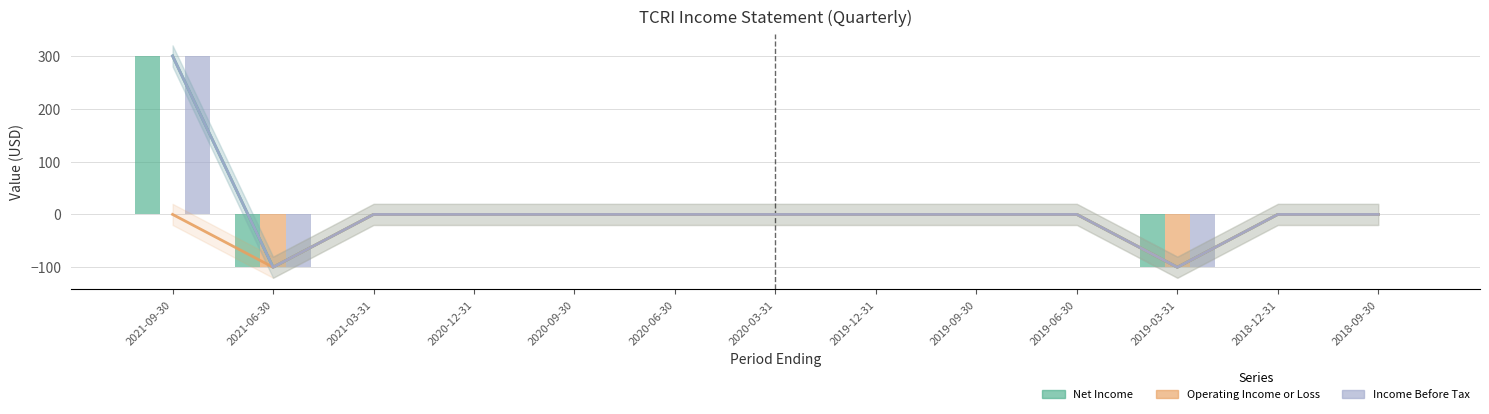

The value of Income Before Tax at 2020-03-31 is 272. True or false?

False